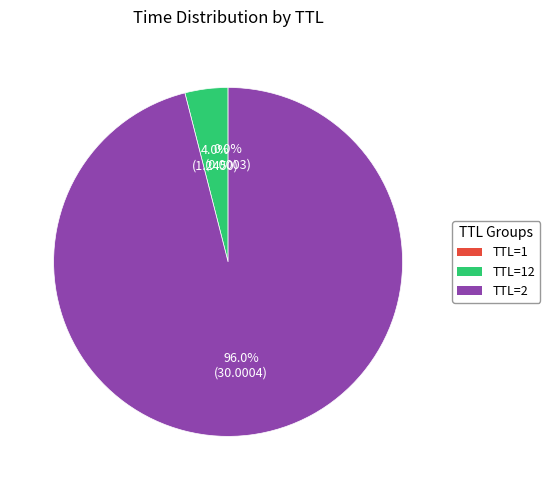

To the nearest percent, what is the difference between the largest and smallest slice percentages?

96%